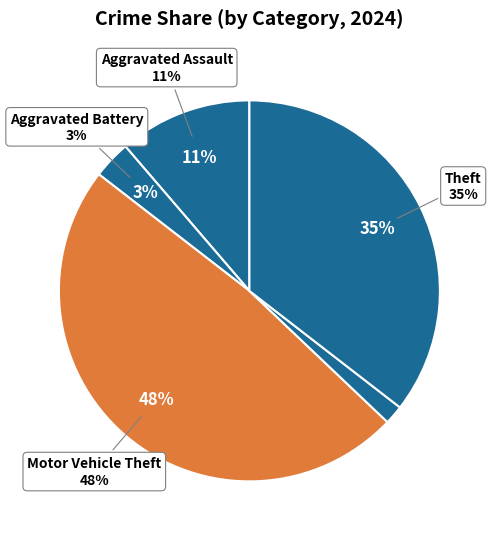

What is the total percentage of Aggravated Assault and Robbery?

12.9%